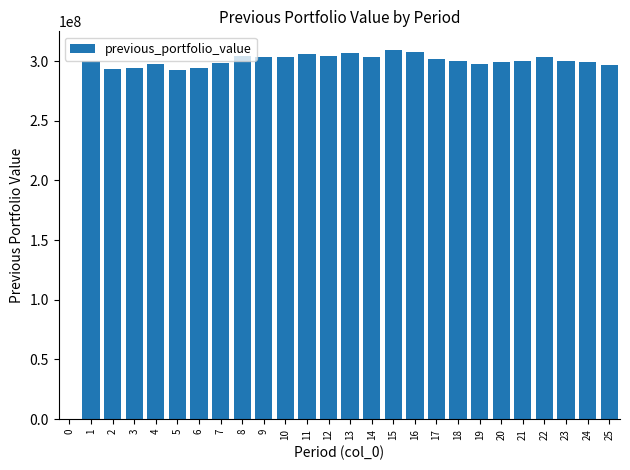

Read the value at 25.

296854344.1